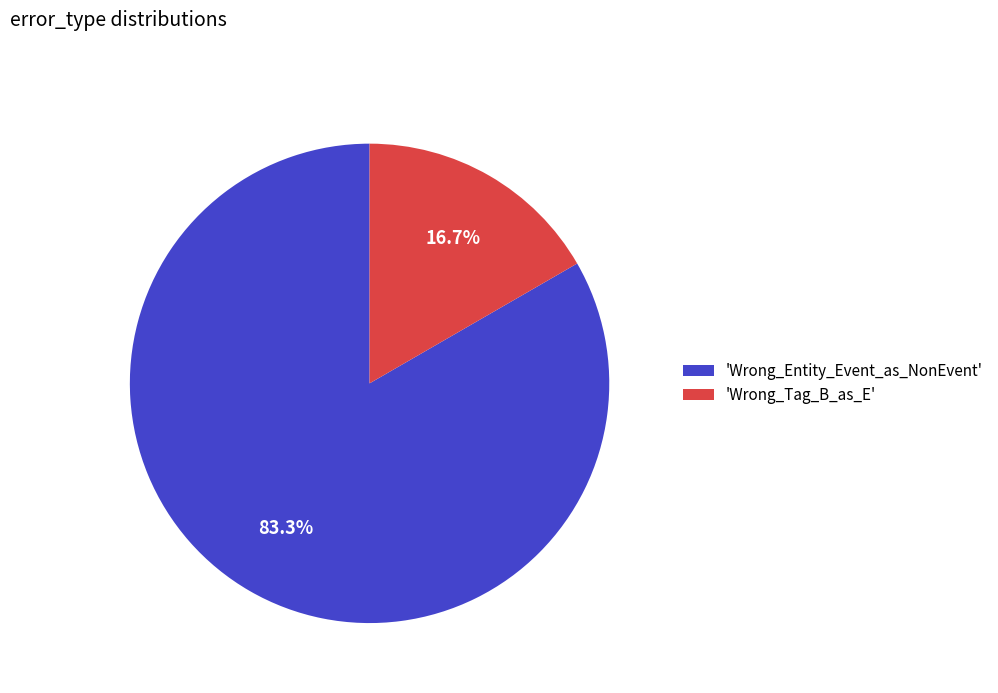

Which has a higher value, 'Wrong_Tag_B_as_E' or 'Wrong_Entity_Event_as_NonEvent'?

'Wrong_Entity_Event_as_NonEvent'